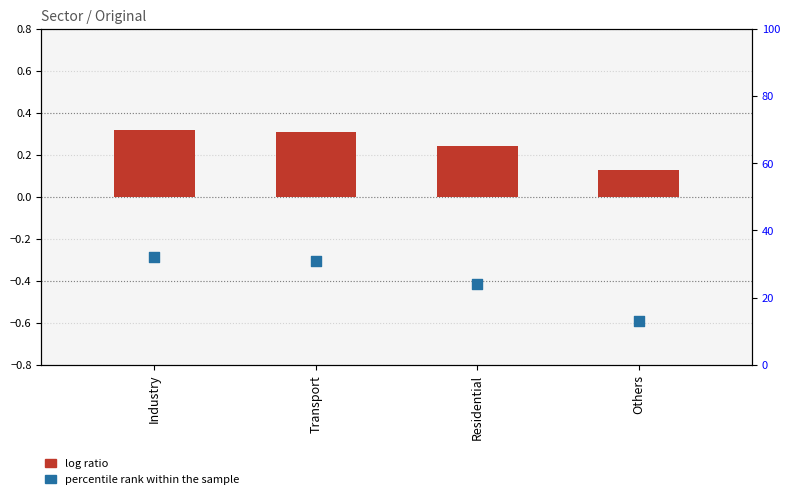

Is the value of percentile rank within the sample at Others greater than the value of log ratio at Others?

Yes